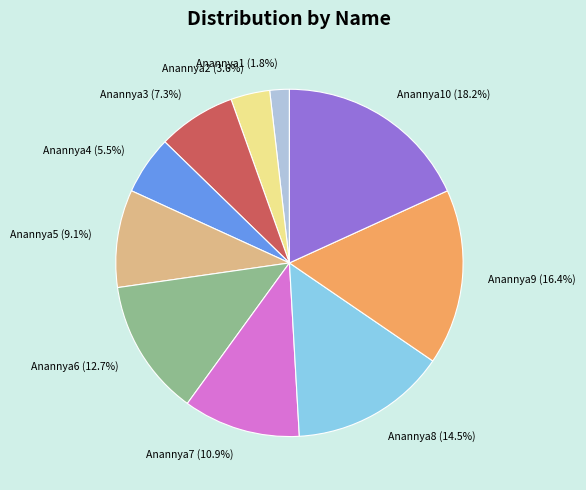

To the nearest percent, what portion does Anannya9 represent?

16%